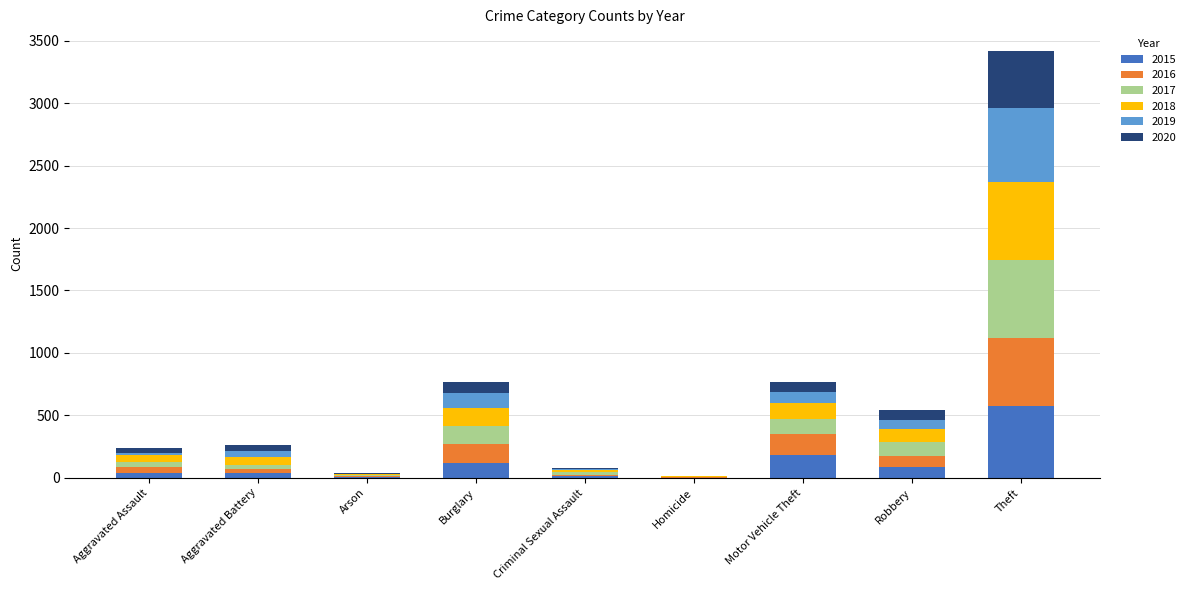

At which category is the sum across all series the highest?

Theft